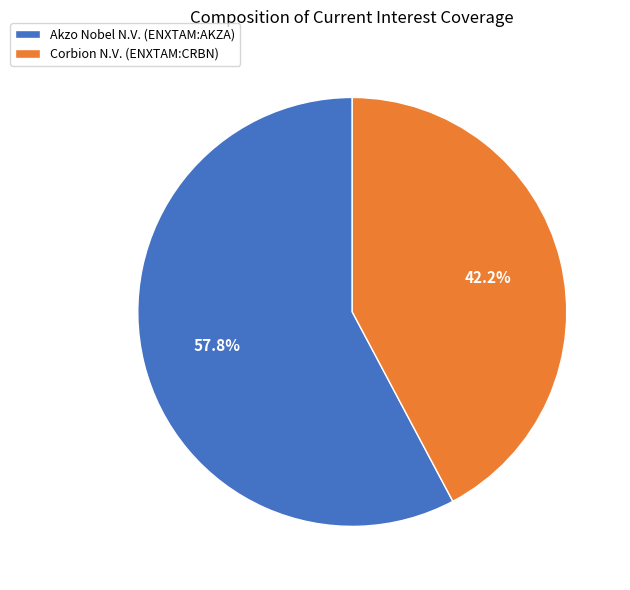

Do Corbion N.V. (ENXTAM:CRBN) and Akzo Nobel N.V. (ENXTAM:AKZA) together represent more than half of the pie?

Yes